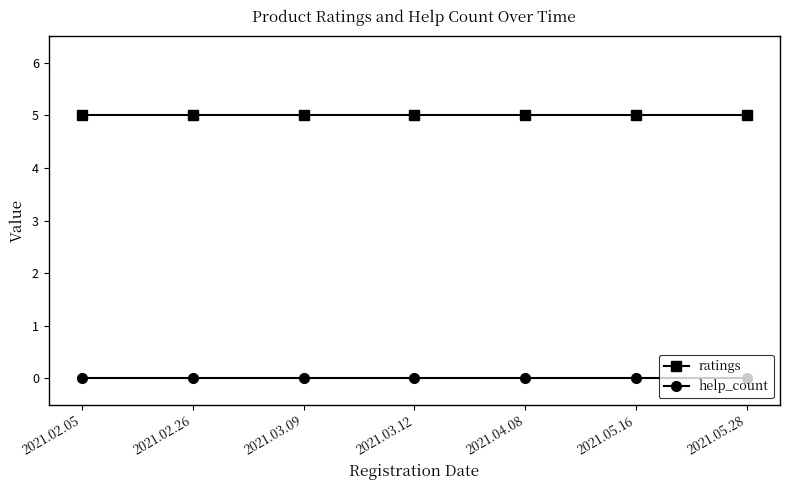

At 2021.05.16, list the series in order from largest to smallest.

ratings, help_count